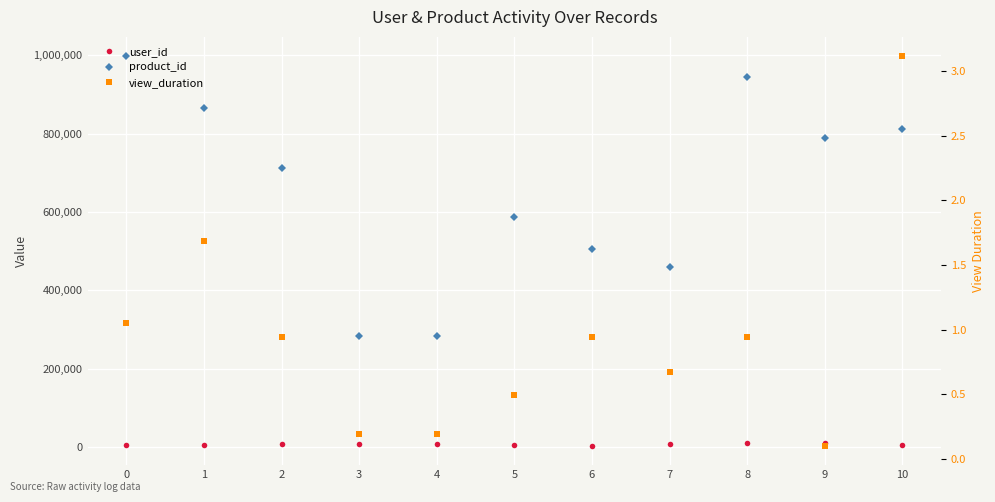

What is the total value across all series at 1?

871304.7